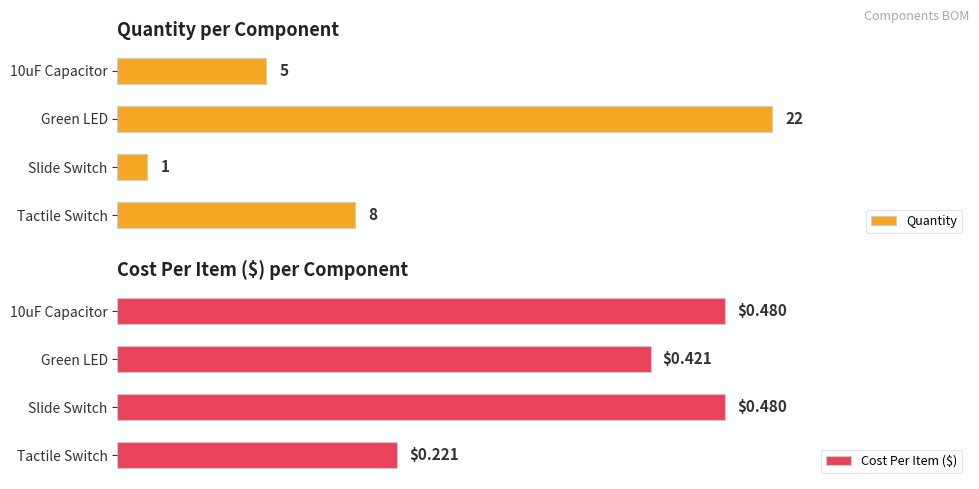

Rank the categories by Quantity value from highest to lowest.

Green LED, Tactile Switch, 10uF Capacitor, Slide Switch